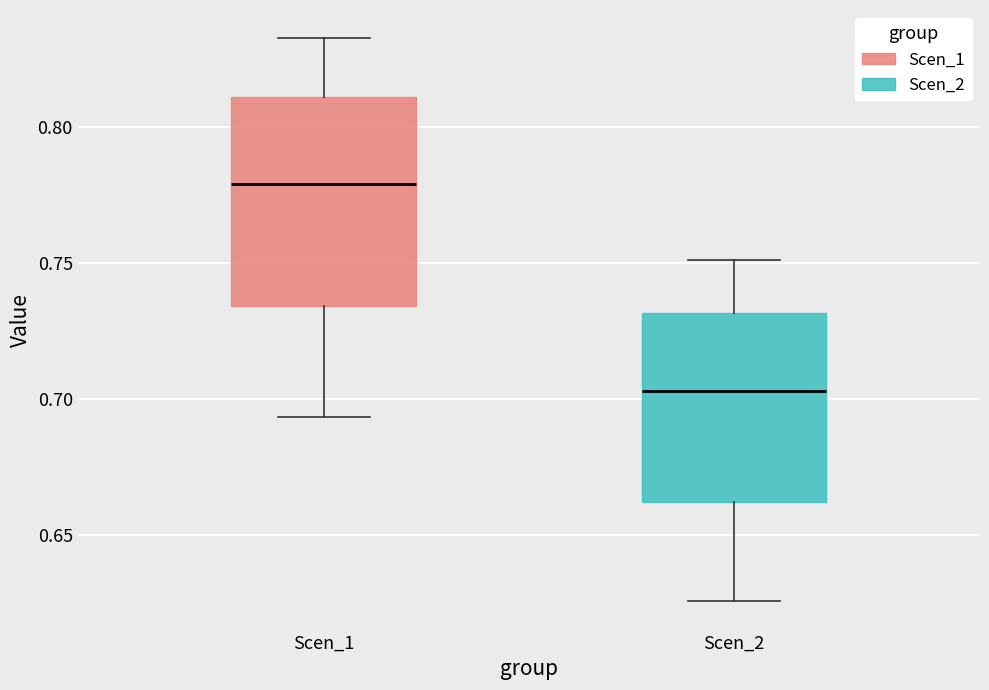

Which box is the tallest, from its lower edge to its upper edge?

Scen_1